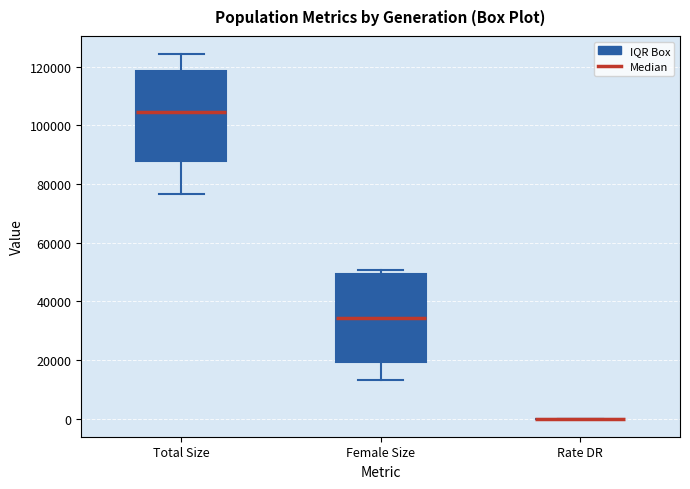

Reading left to right, transcribe this box plot: for each box, give where its median line is, the range the box spans, and where its two whiskers end, as read against the y-axis. The values are not printed on the chart, so give them approximately, as read against the axis.

Total Size: median 104000, box 88000 to 118000, whiskers 76000 to 124000
Female Size: median 34000, box 20000 to 50000, whiskers 14000 to 50000 (just above the box's upper edge)
Rate DR: box collapsed to a line at 0, whiskers 0 to 0